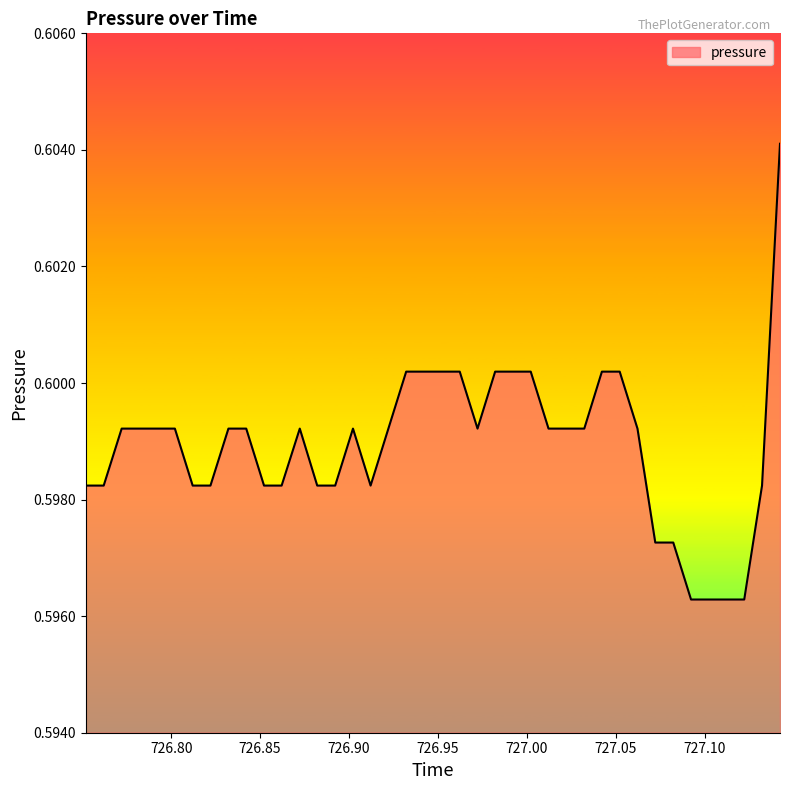

How many lines are shown in the chart?

1